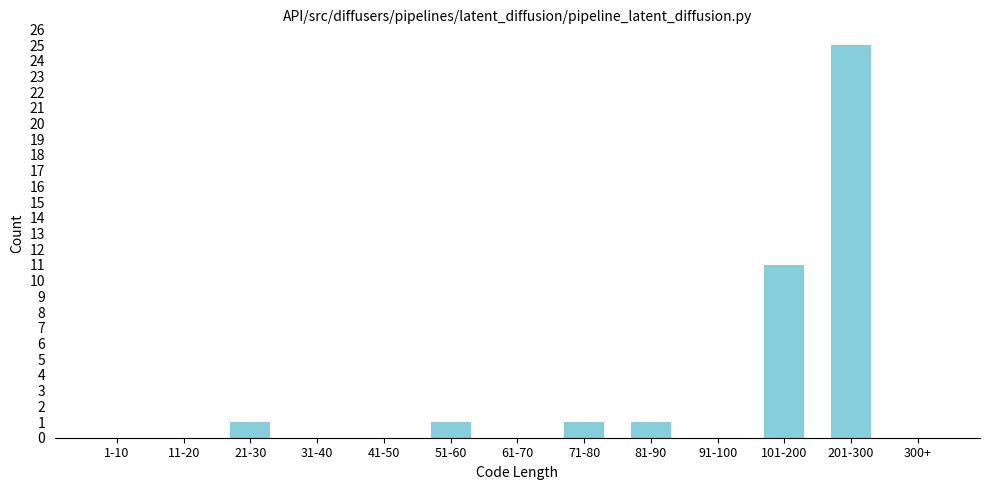

Reading left to right, list all the values displayed in this chart.

1-10=0	11-20=0	21-30=1	31-40=0	41-50=0	51-60=1	61-70=0	71-80=1	81-90=1	91-100=0	101-200=11	201-300=25	300+=0